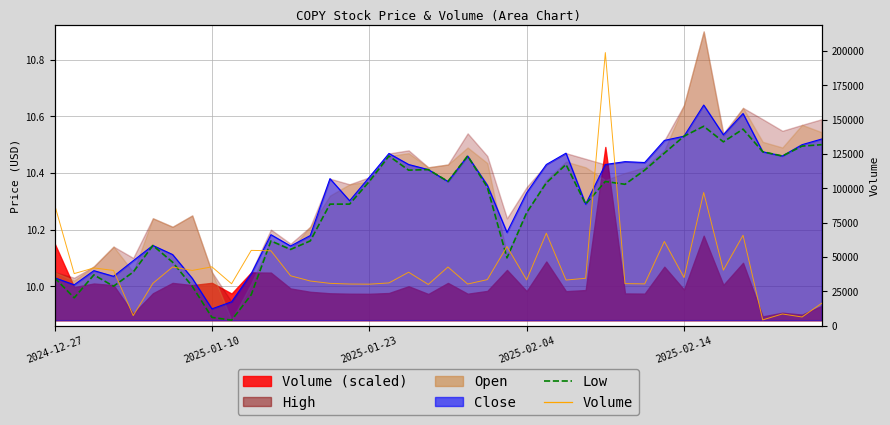

Which has a higher value, 12 or 5?

5